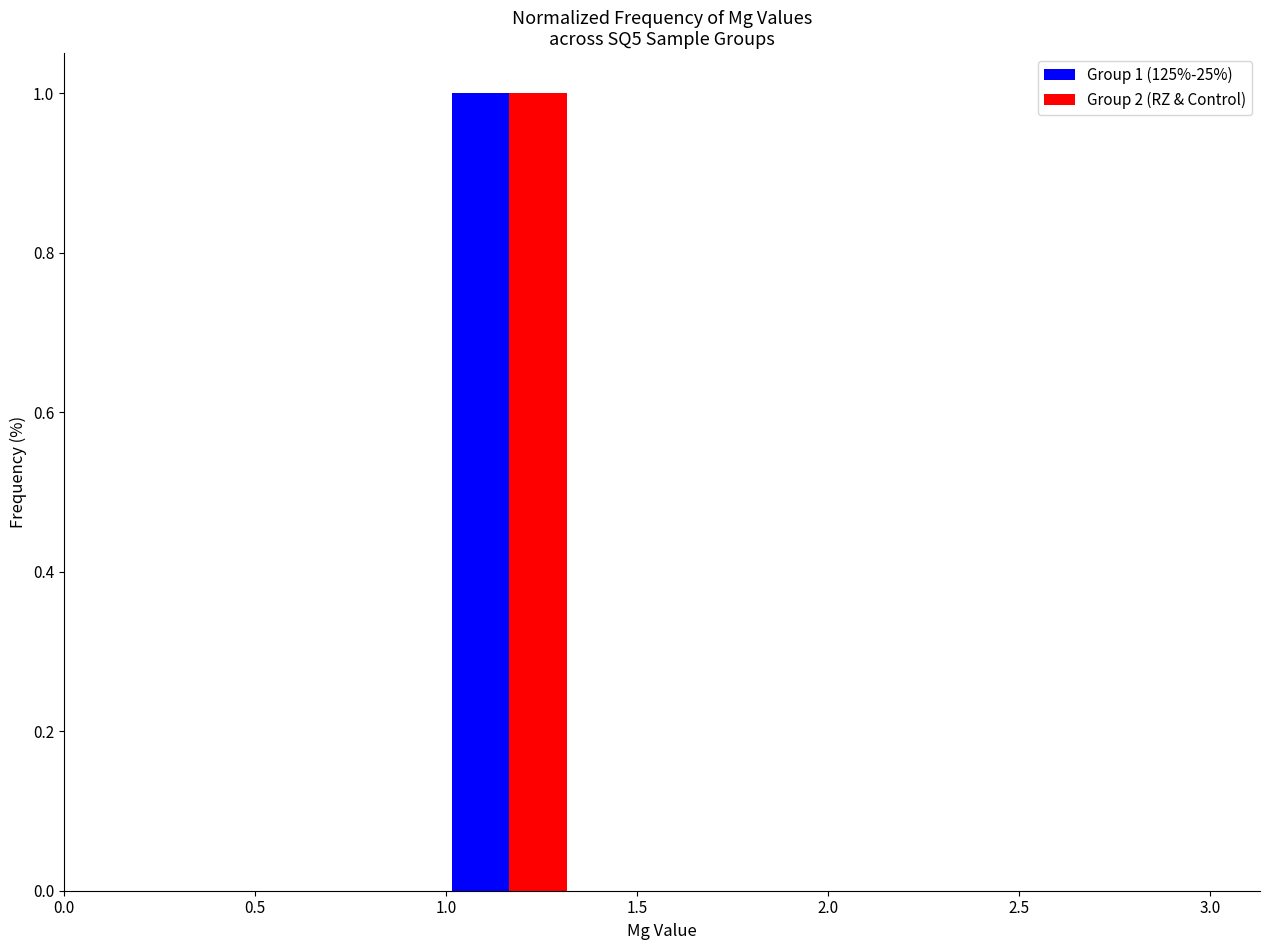

In the Group 2 (RZ & Control) series, which range on the x-axis has the tallest bar?

1.00 to 1.35